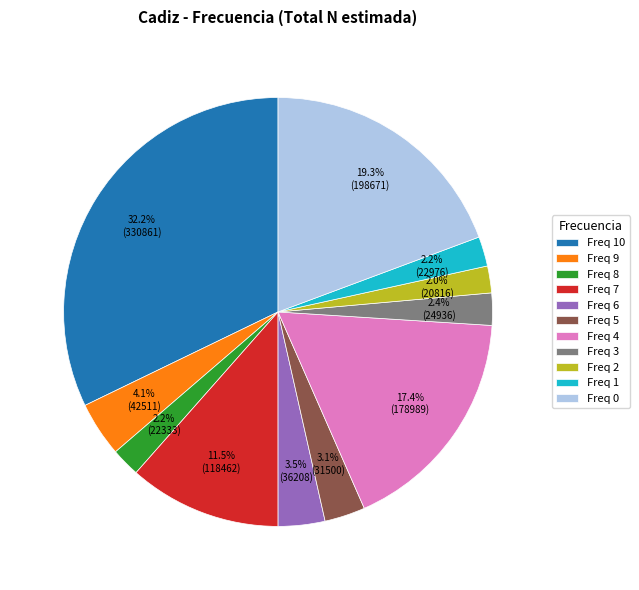

What is the largest slice in the pie chart?

Freq 10